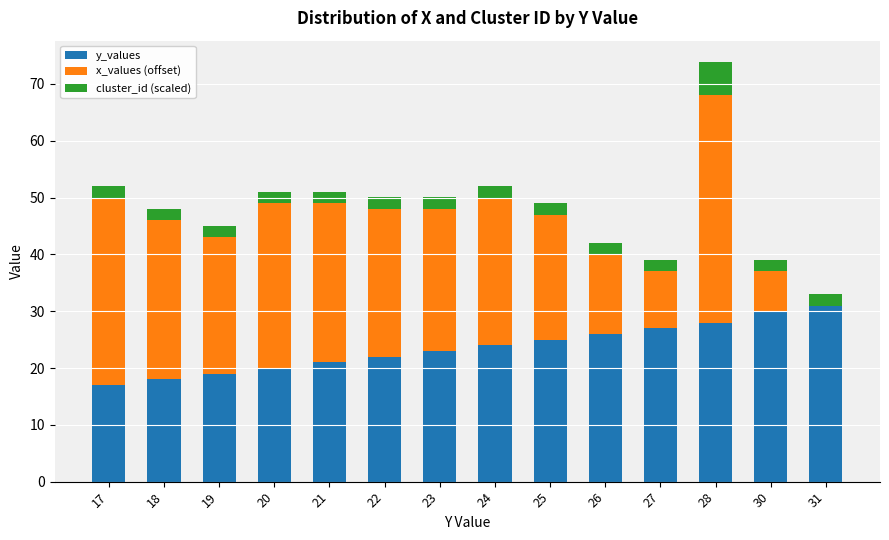

What is the highest value of the y_values series?

31.0